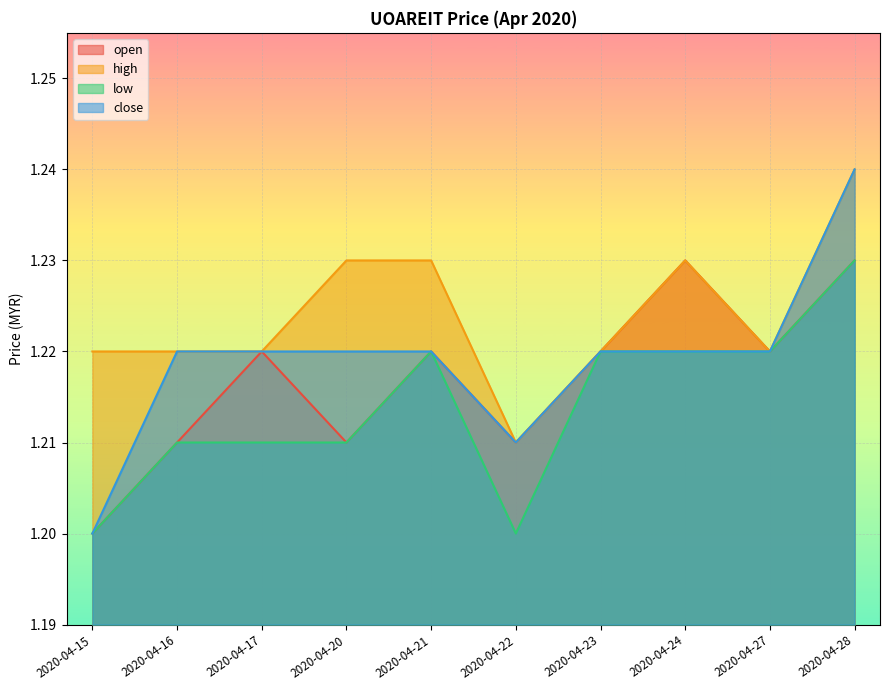

Count the open values in the range 1 to 2.

10